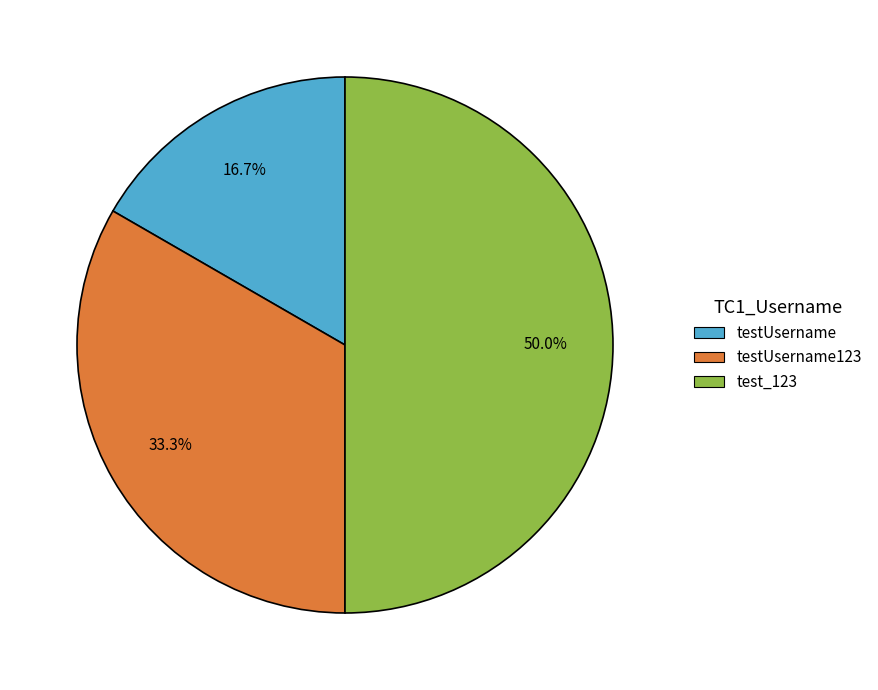

Does testUsername account for over 50% of the chart?

No